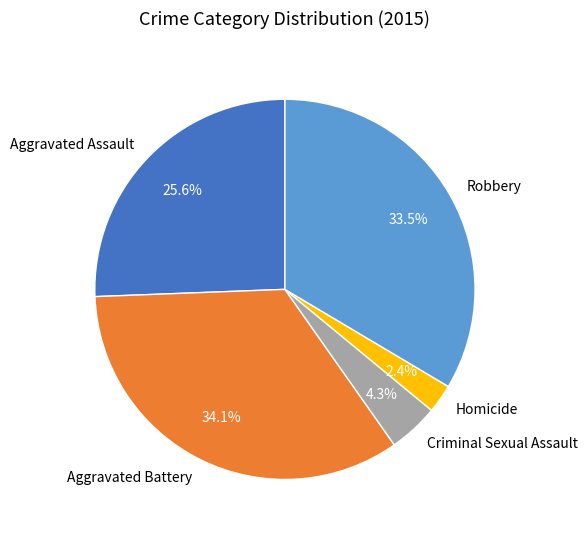

Between Aggravated Battery and Homicide, which is larger?

Aggravated Battery